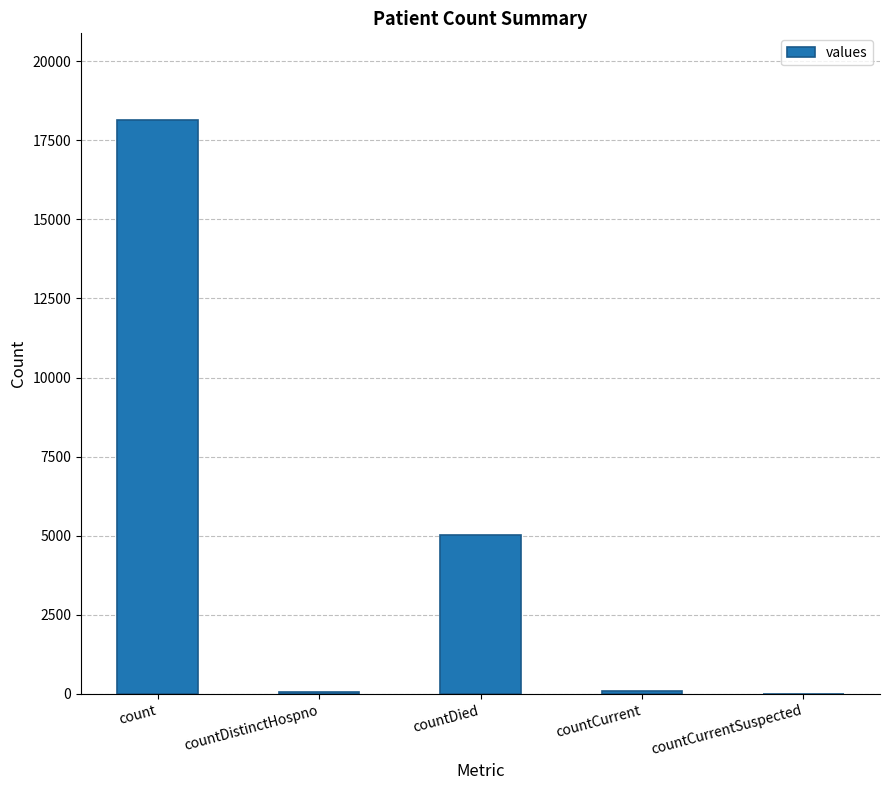

How many distinct data groups are displayed?

1